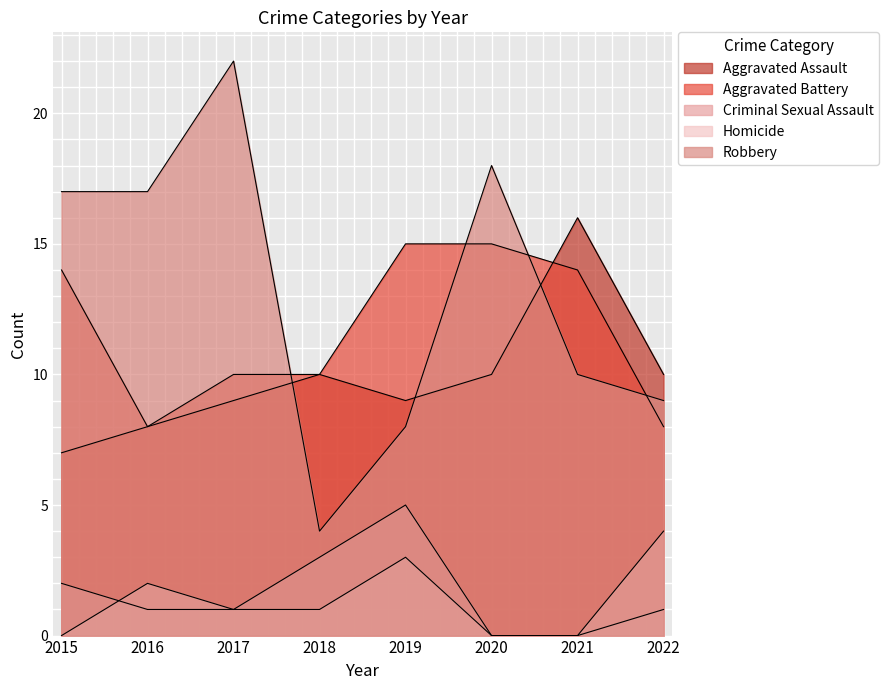

Which series has the largest range (max minus min)?

Robbery